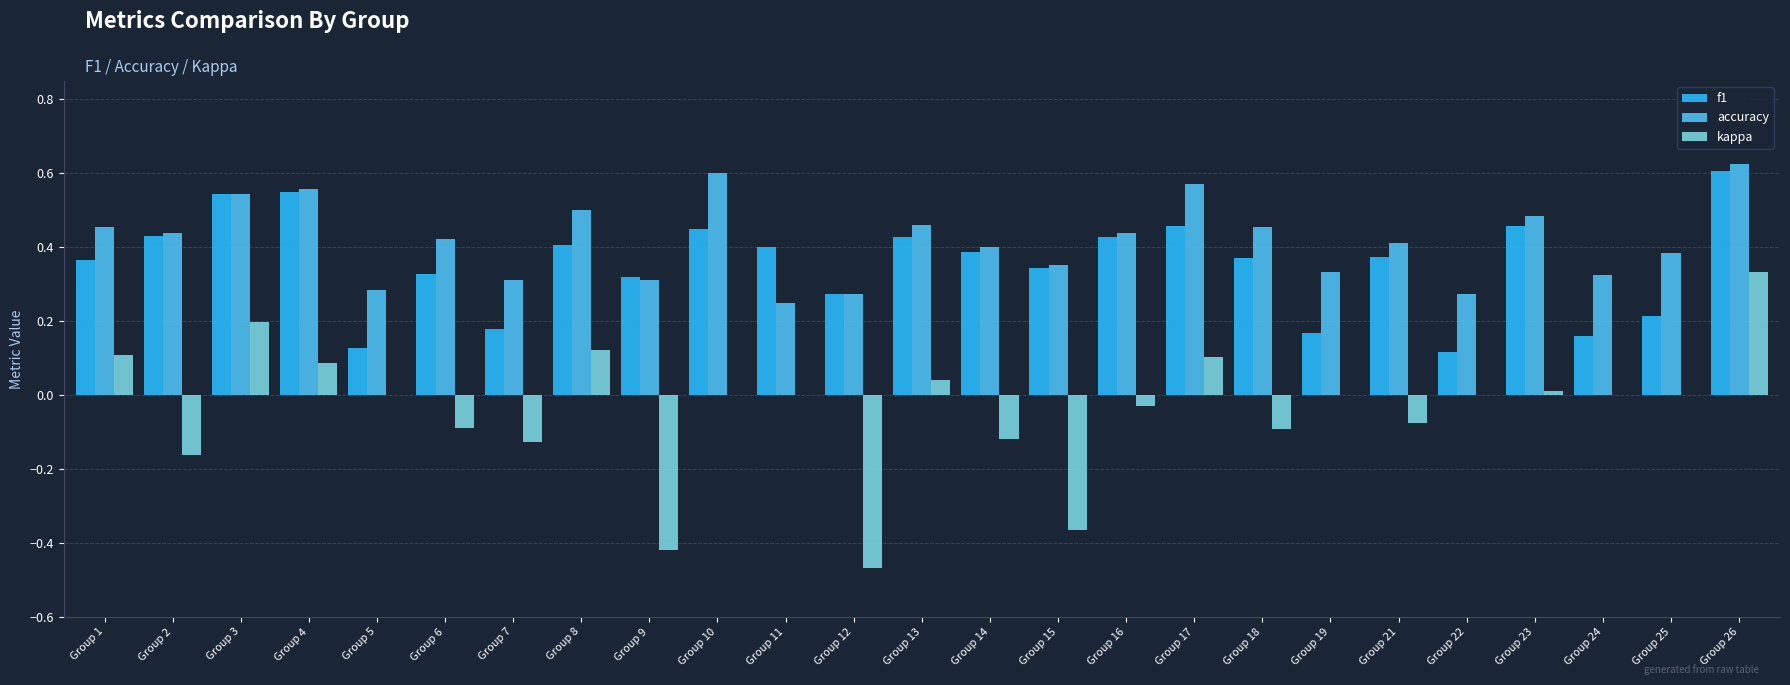

How many categories are shown in the chart?

25